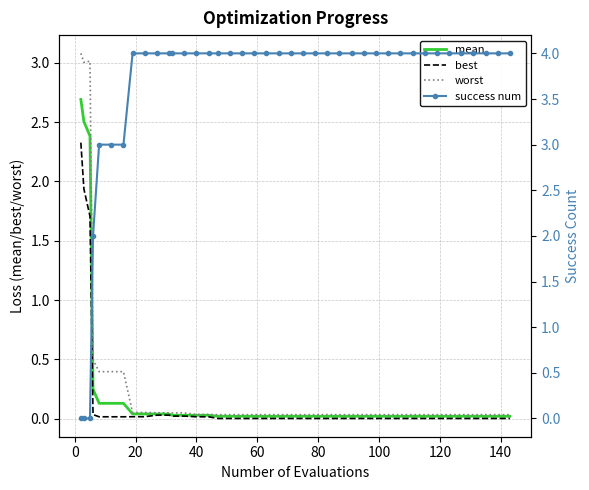

Which series has the widest spread of values?

success num